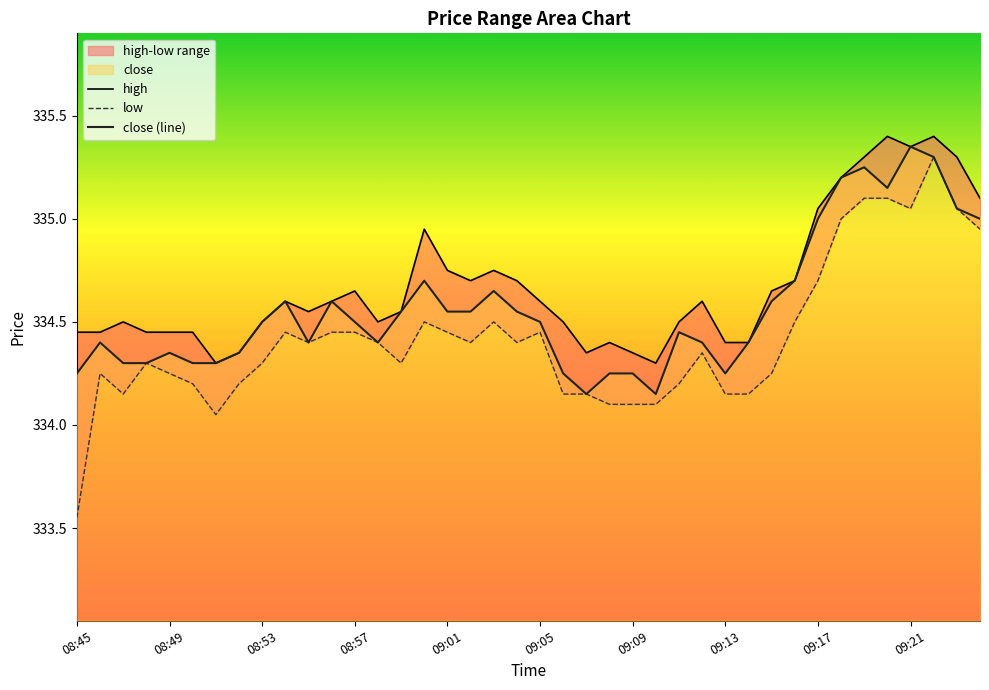

How many data points does each series have?

40